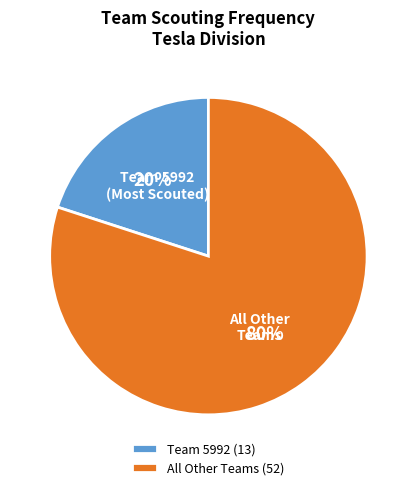

Combined, do Team 5992 and All Other Teams account for over 50%?

Yes